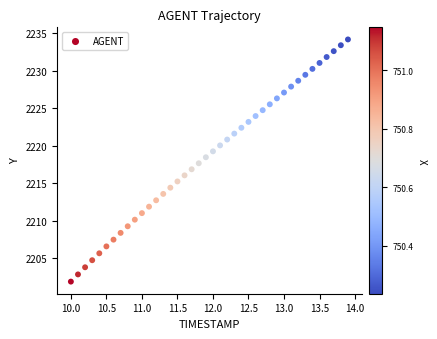

What is the range of X values (max minus min)?

3.9